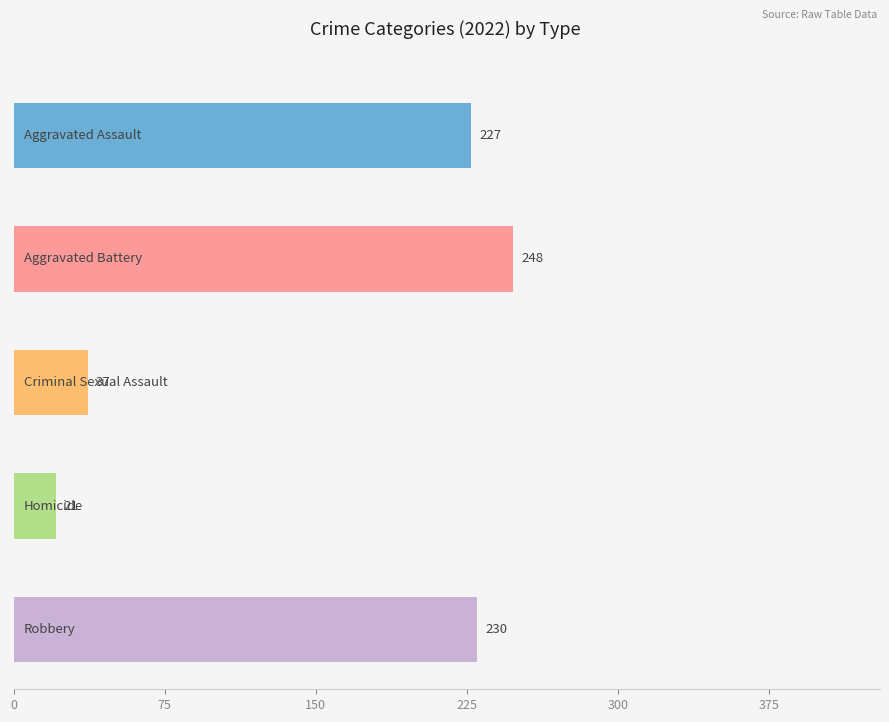

Which series has the largest total across all categories?

Aggravated Battery